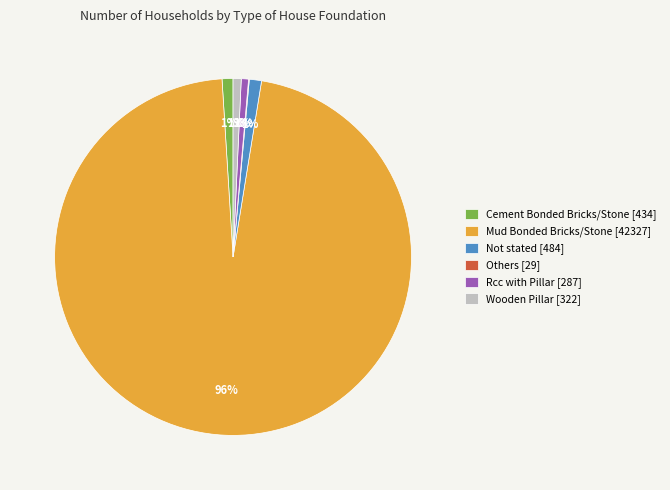

True or false: Cement Bonded Bricks/Stone [434] accounts for 1% of the total.

True